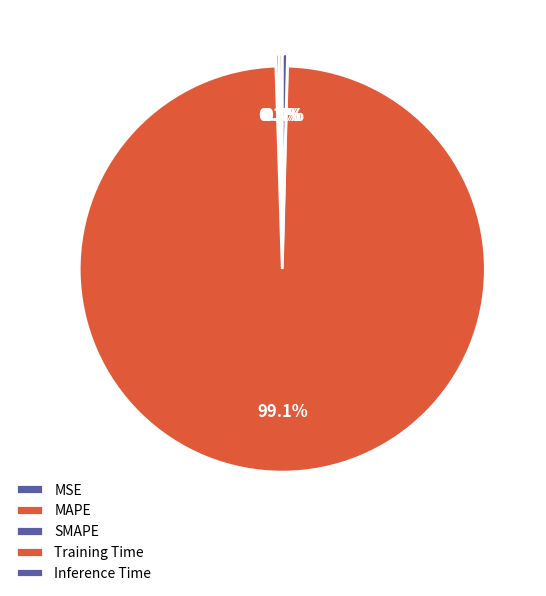

True or false: MSE accounts for 10% of the total.

False